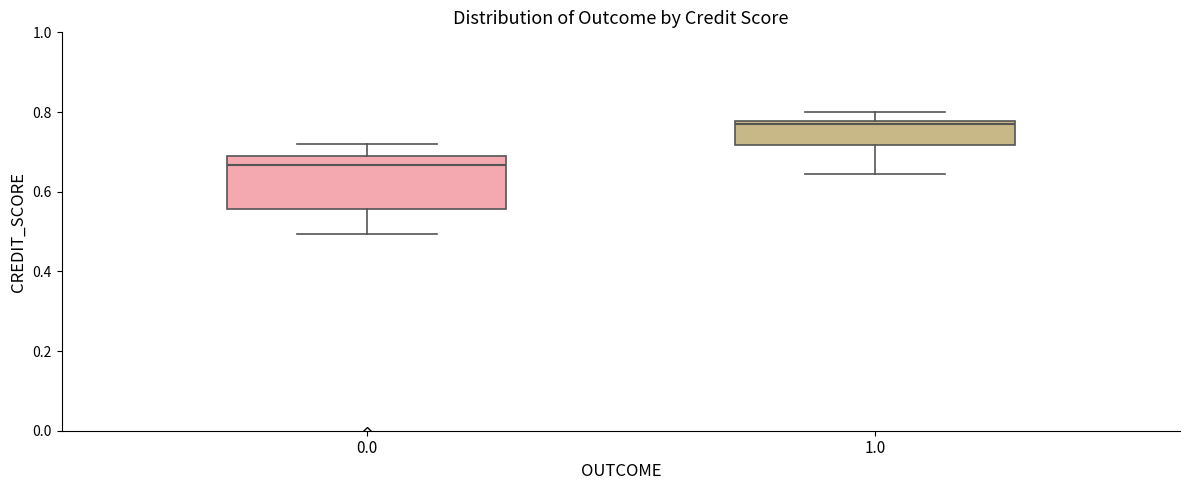

Reading left to right, read every box against the y-axis: the position of its median line, the range the box covers, and the ends of its whiskers. The values are not printed on the chart, so give them approximately, as read against the axis.

0.0: median 0.66, box 0.56 to 0.70, whiskers 0.50 to 0.72
1.0: median 0.76, box 0.72 to 0.78, whiskers 0.64 to 0.80